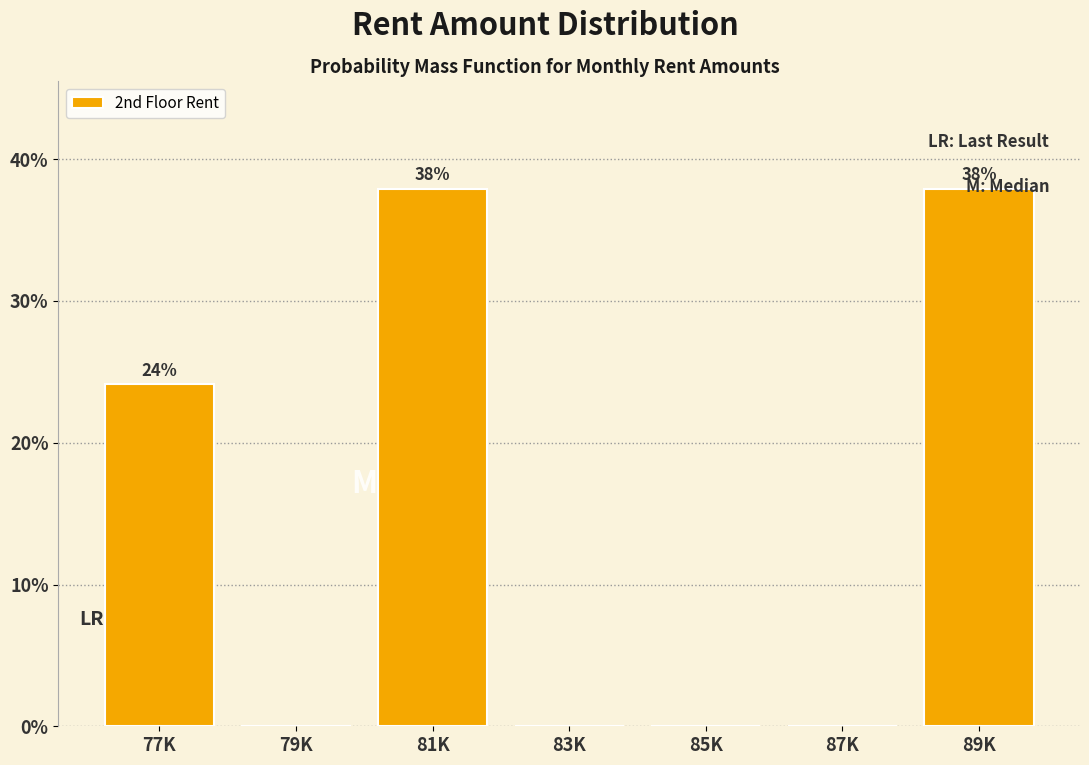

What is the greatest value displayed?

37.9